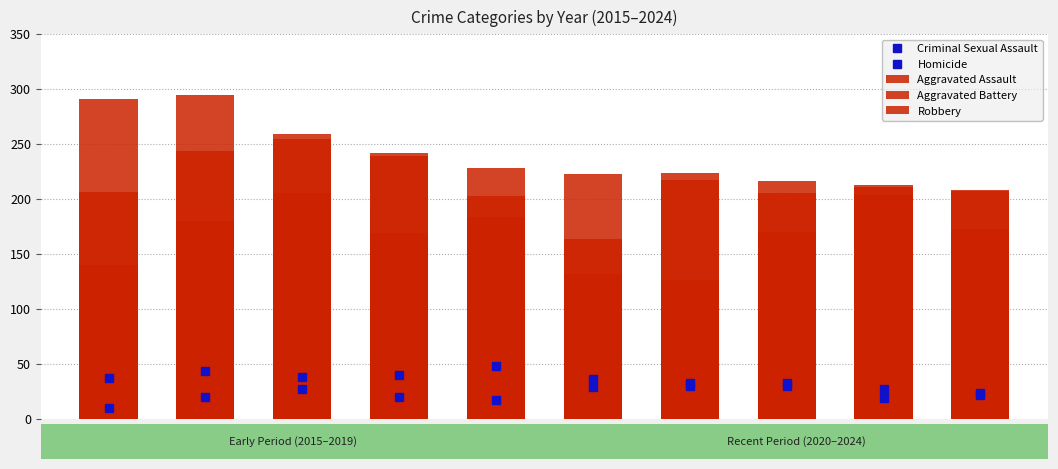

What is the value of the Robbery bar at the 8th from the left?

170